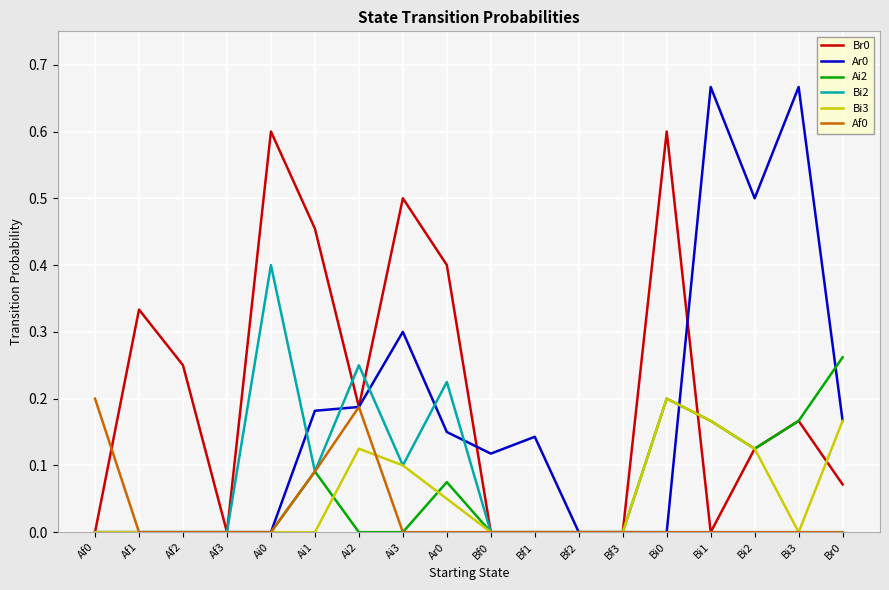

The Bi2 series shows 0.0 at Bi1. True or false?

True